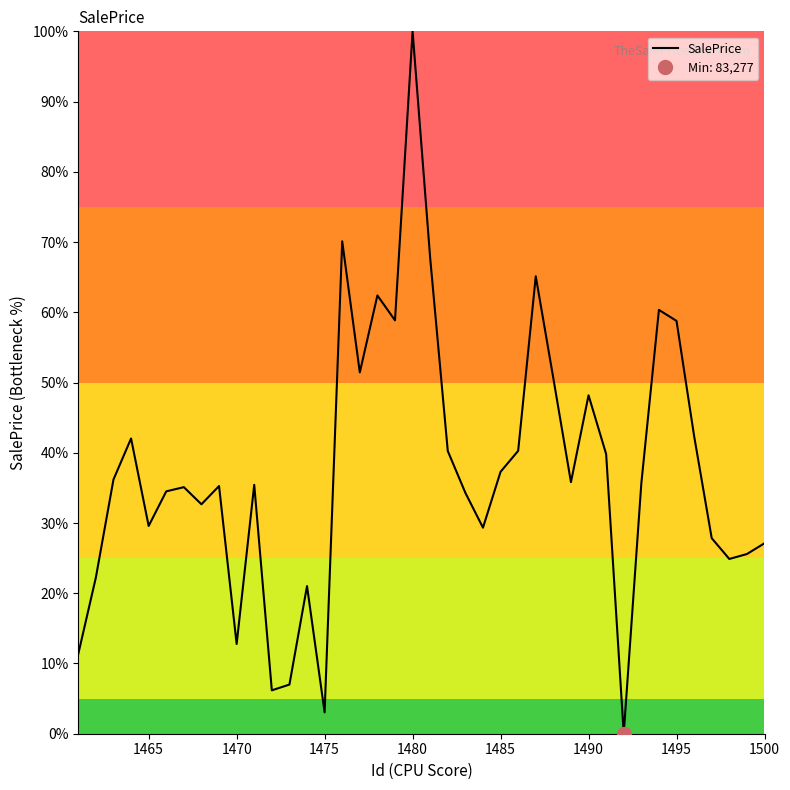

What is the maximum value for SalePrice?

100.0